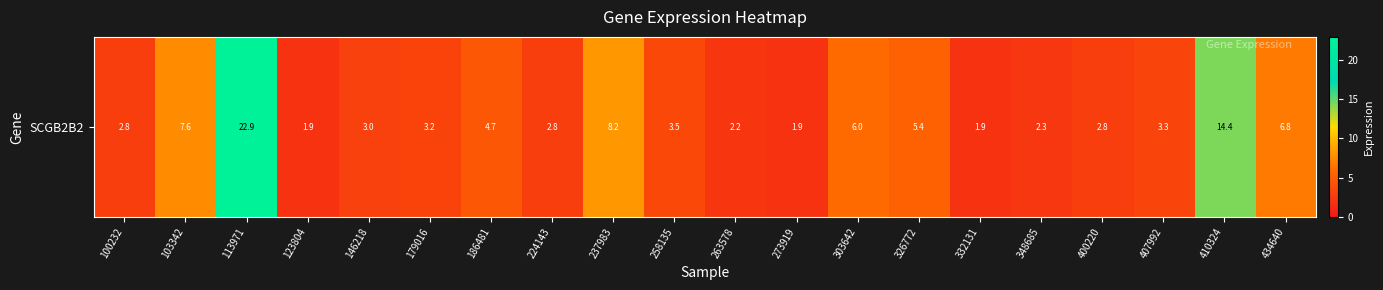

What is the approximate value at 237983?

8.2